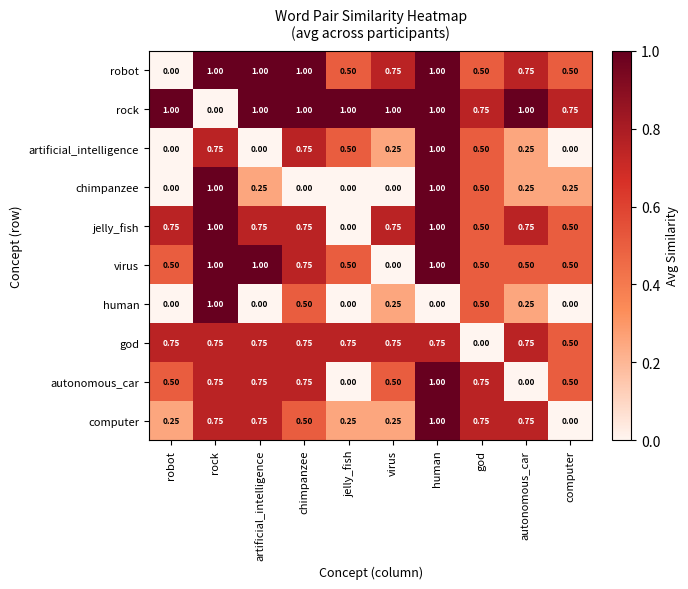

At which label does computer reach its minimum?

computer